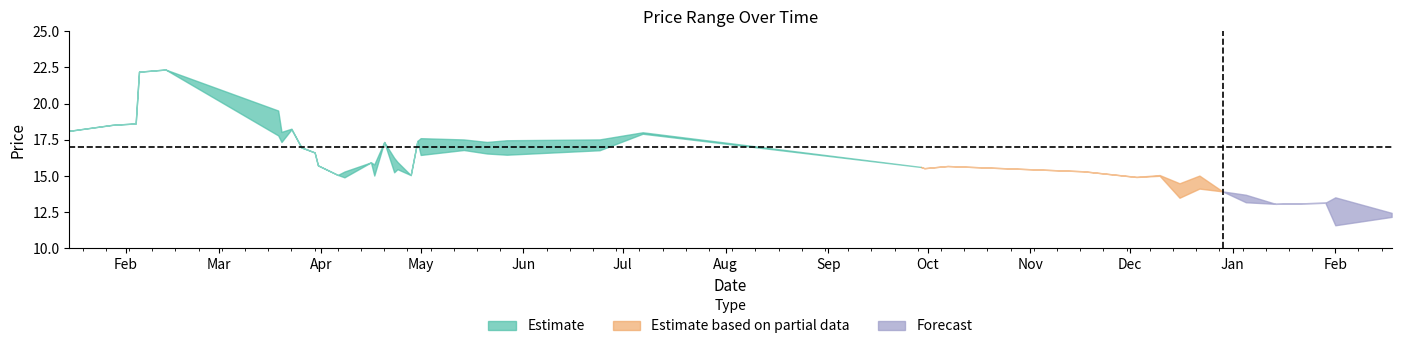

Rank the categories by close value from lowest to highest.

38, 39, 36, 37, 35, 32, 34, 33, 12, 30, 31, 14, 18, 11, 16, 29, 17, 27, 26, 28, 10, 13, 20, 23, 22, 9, 24, 21, 8, 6, 15, 19, 5, 25, 0, 7, 1, 2, 3, 4